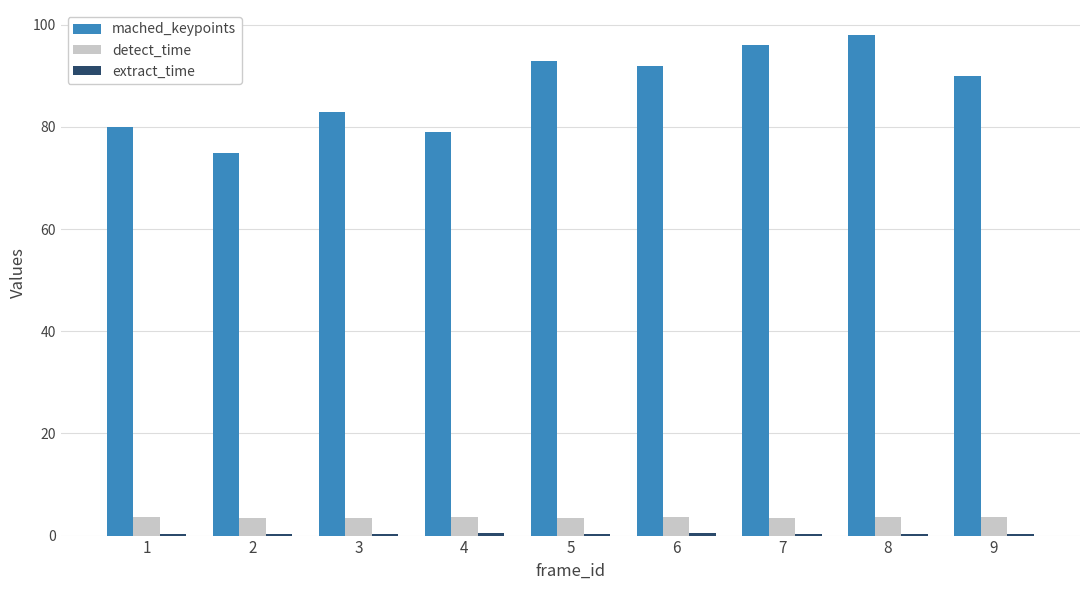

Which series has the largest total across all categories?

mached_keypoints